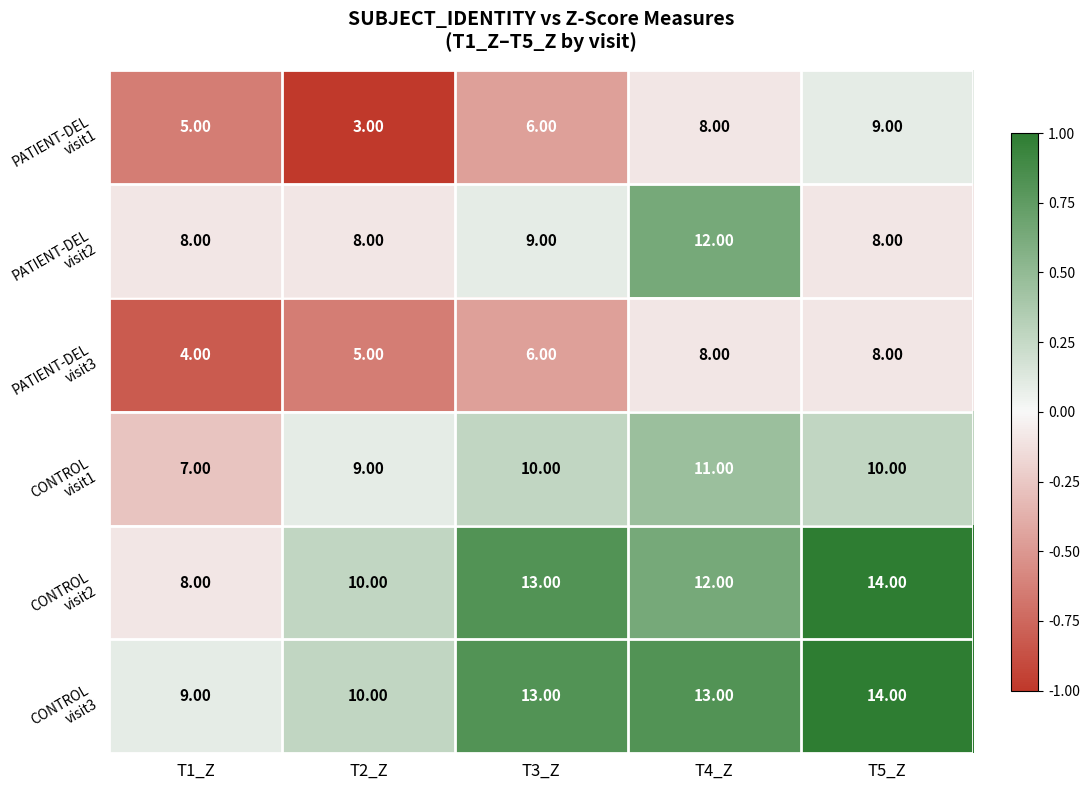

What is the total value across all series at T1_Z?

41